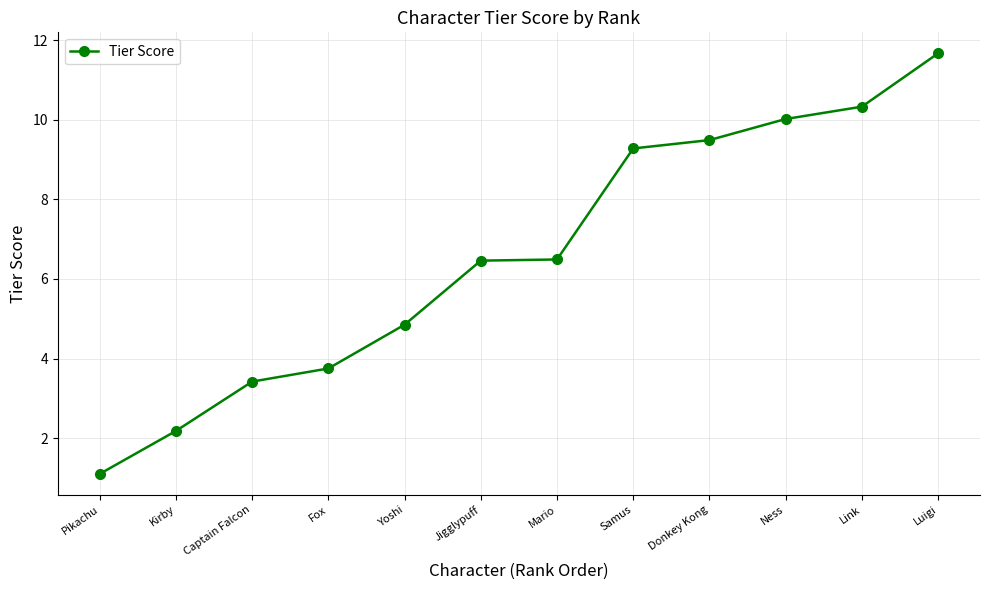

At which label does the data first exceed 6?

Jigglypuff